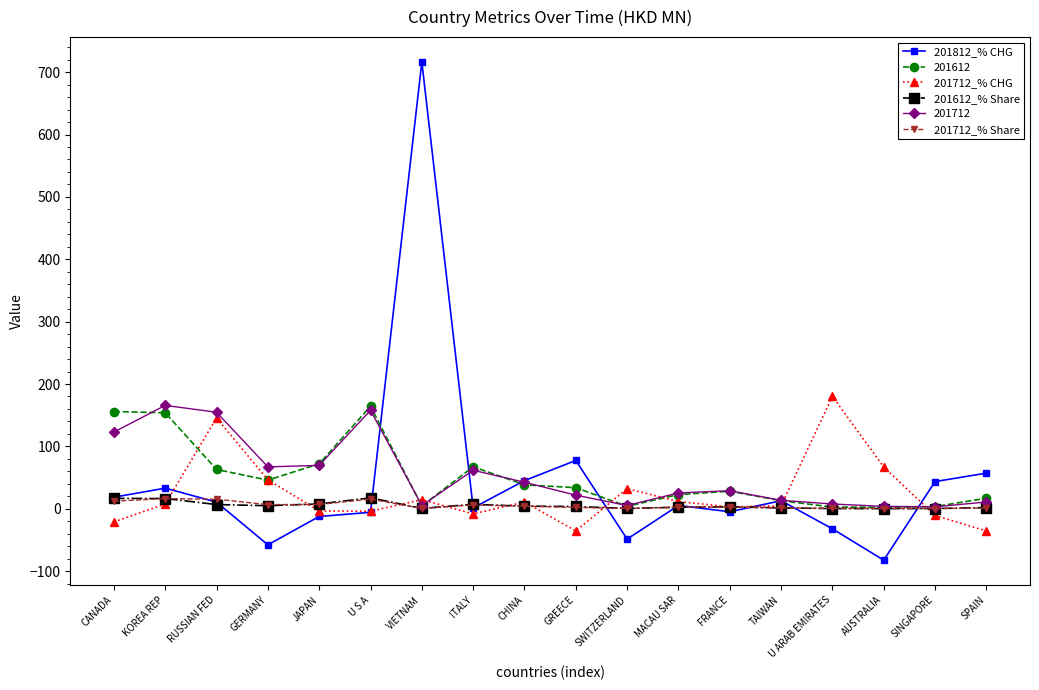

At which category is the sum across all series the highest?

VIETNAM